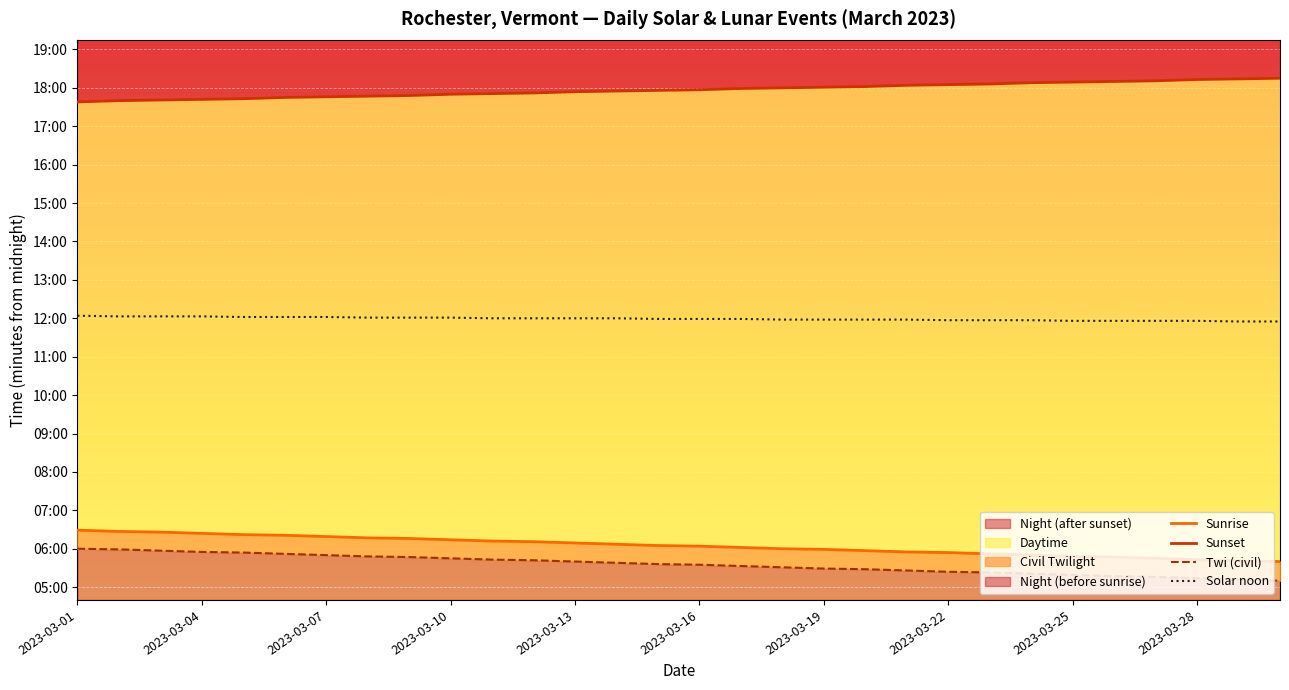

How many lines are shown in the chart?

4